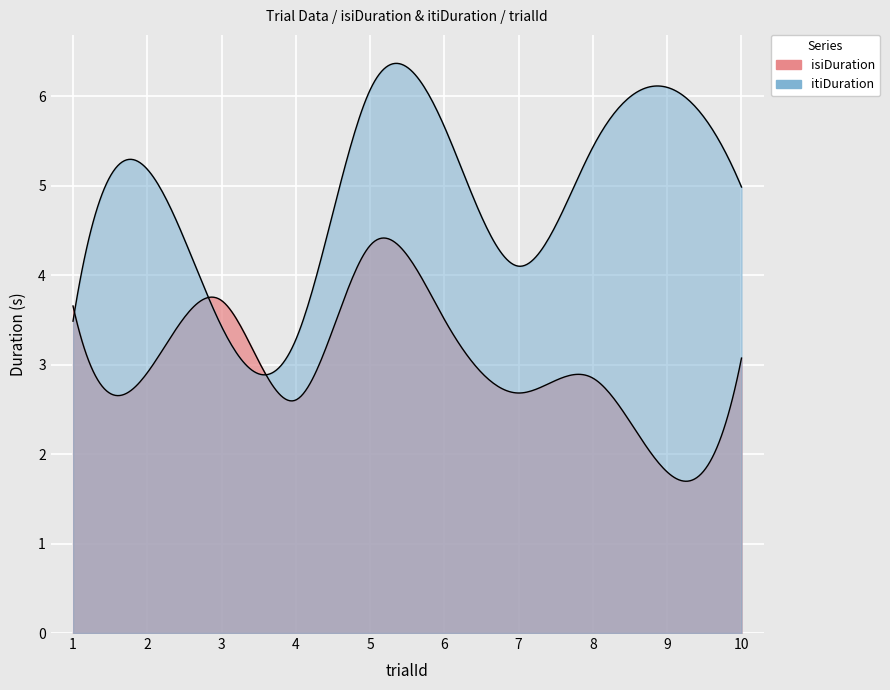

Reading left to right, transcribe all the data shown in this chart.

isiDuration: 3.7	2.9	3.7	2.6	4.3	3.5	2.7	2.8	1.8	3.1
itiDuration: 3.5	5.2	3.4	3.3	6.1	5.7	4.1	5.4	6.1	5.0